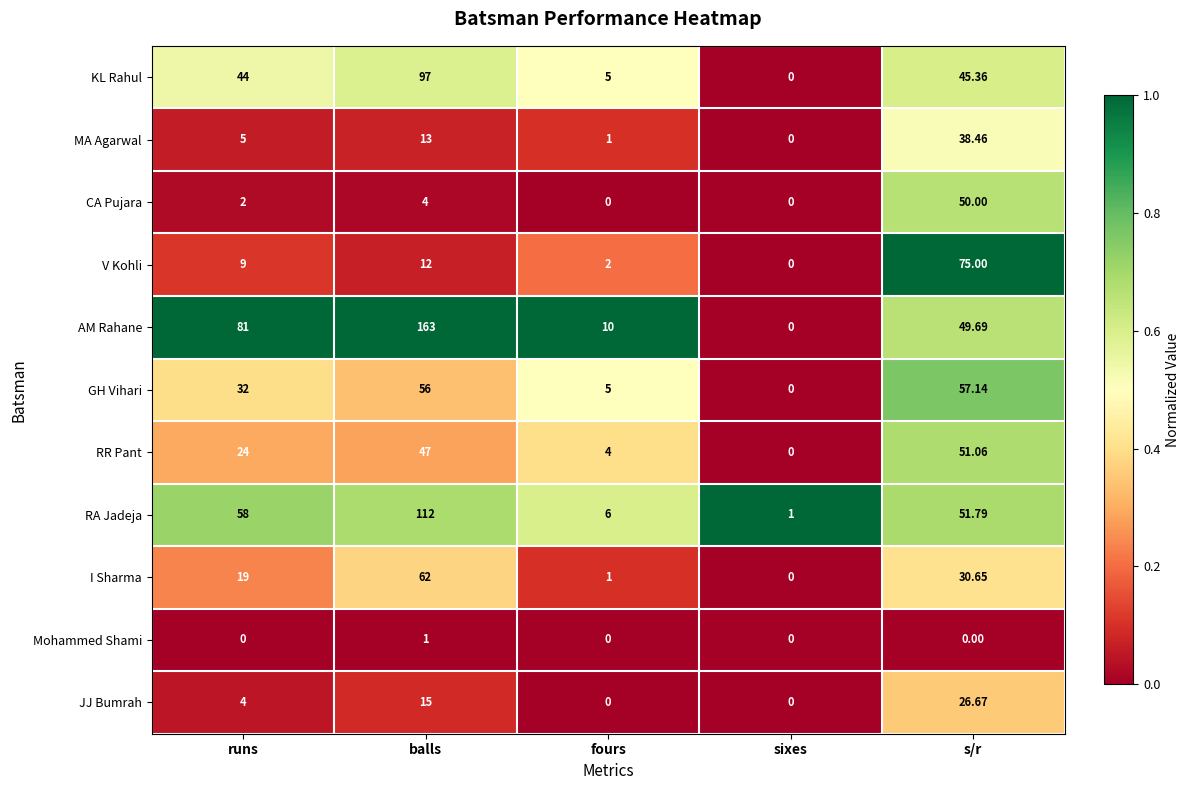

At how many categories does at least one series exceed 0?

5